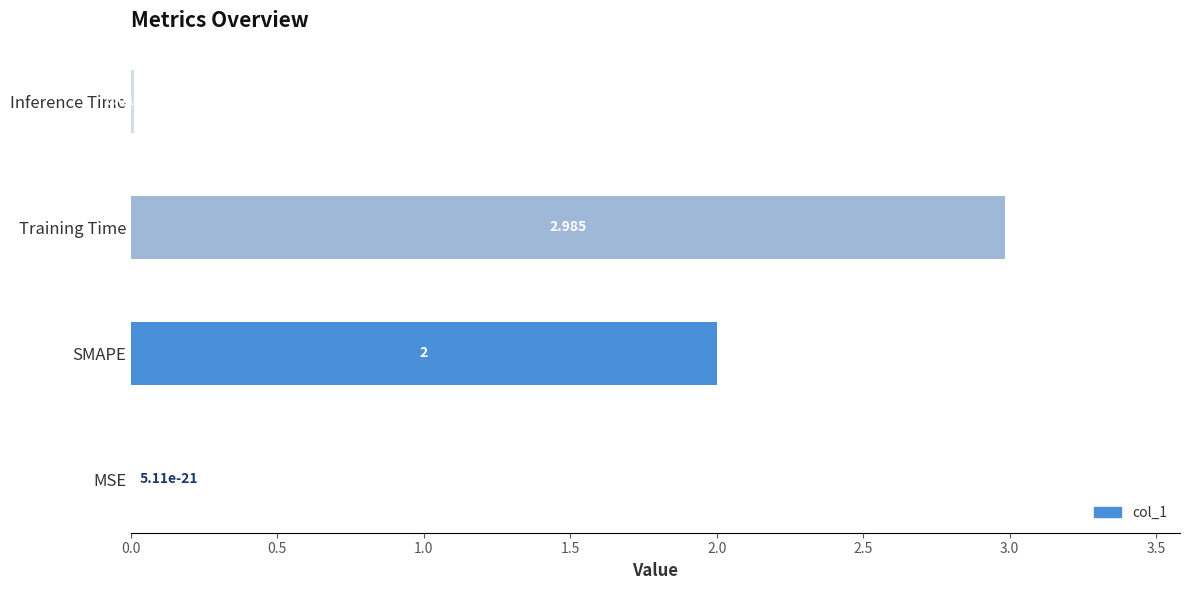

Which has a higher value, Training Time or MSE?

Training Time